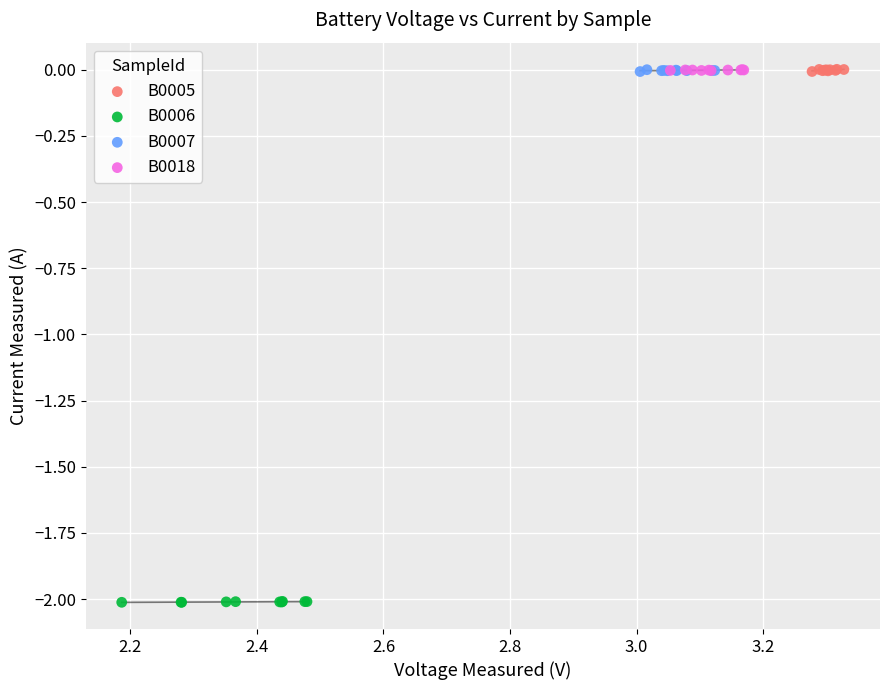

Which series reaches the minimum Y coordinate?

B0006